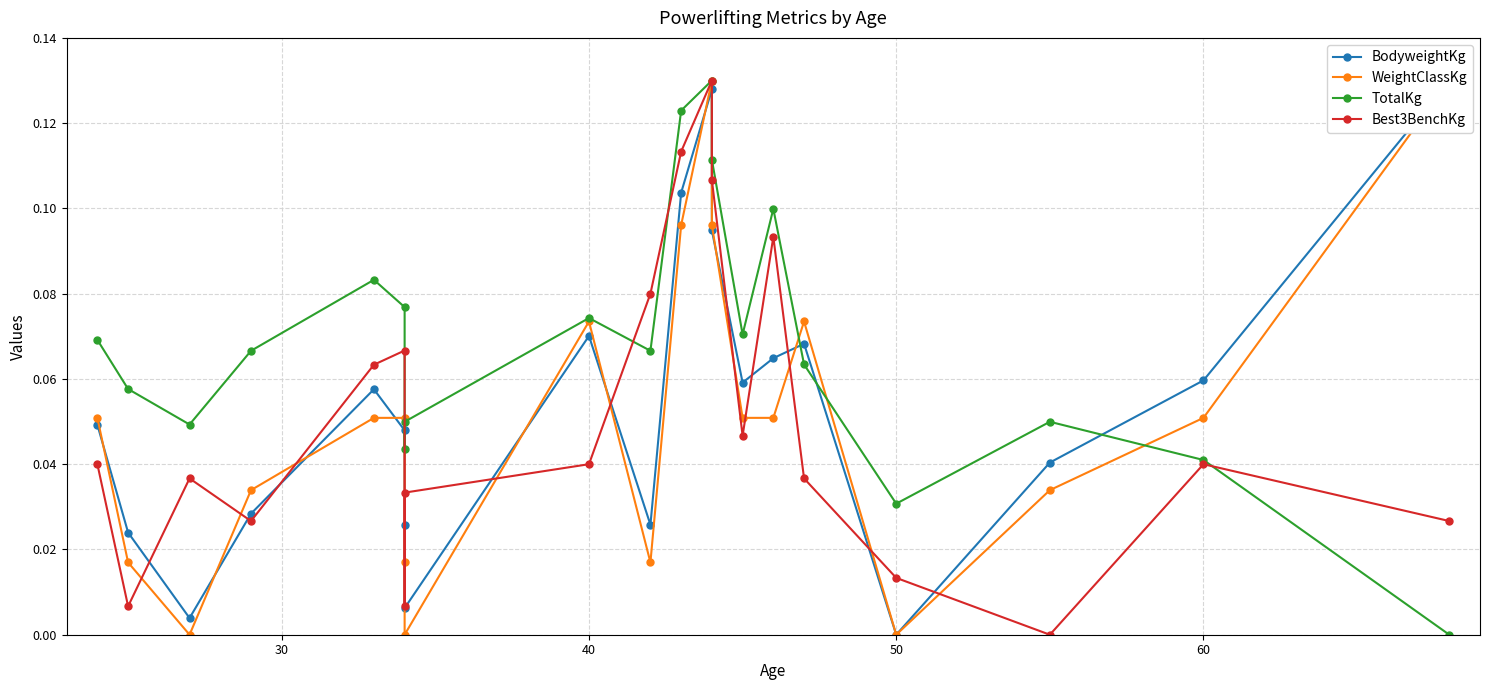

Which series has the largest total across all categories?

TotalKg